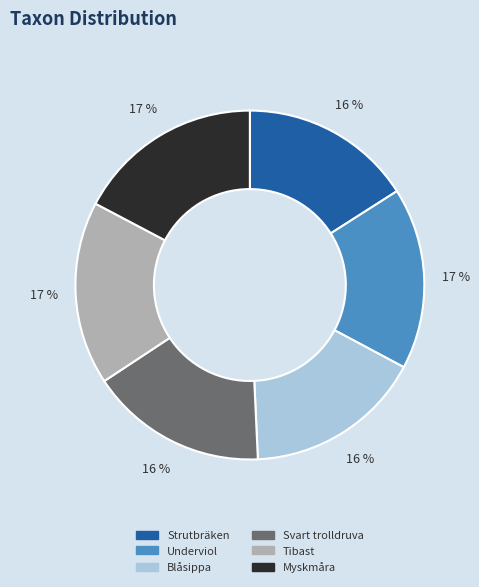

How many segments does this pie chart have?

6